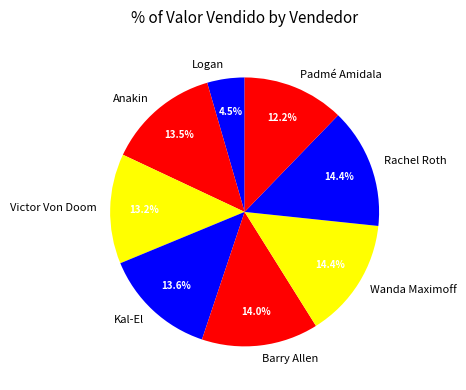

What percentage is NOT represented by Kal-El?

86.4%